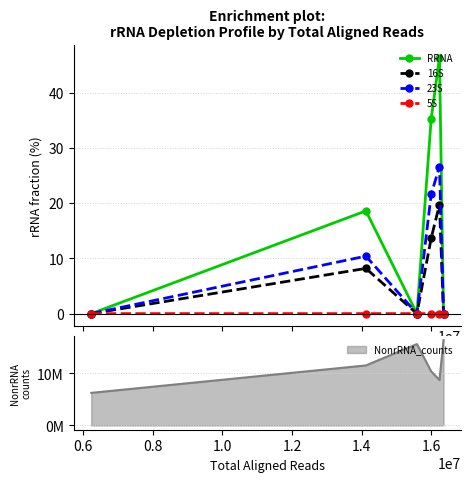

What is the maximum value for 16S?

19.7